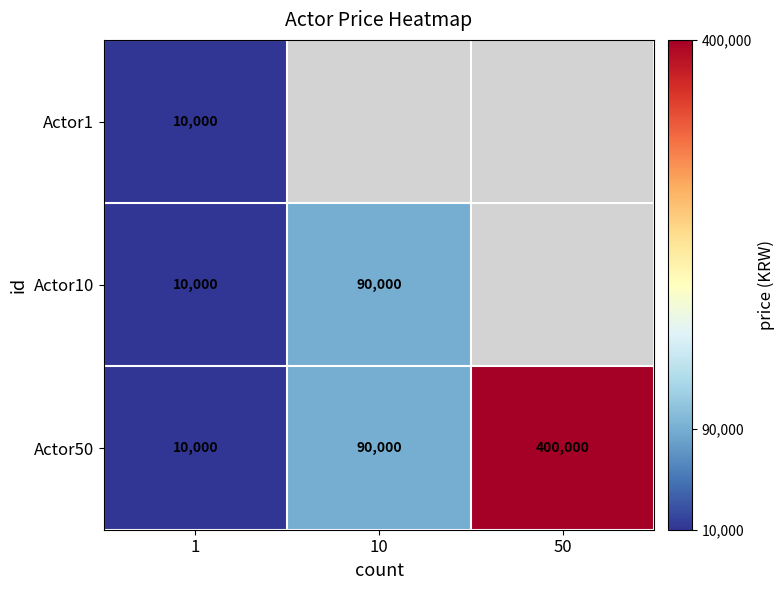

Which category has the highest value in the Actor50 series?

50